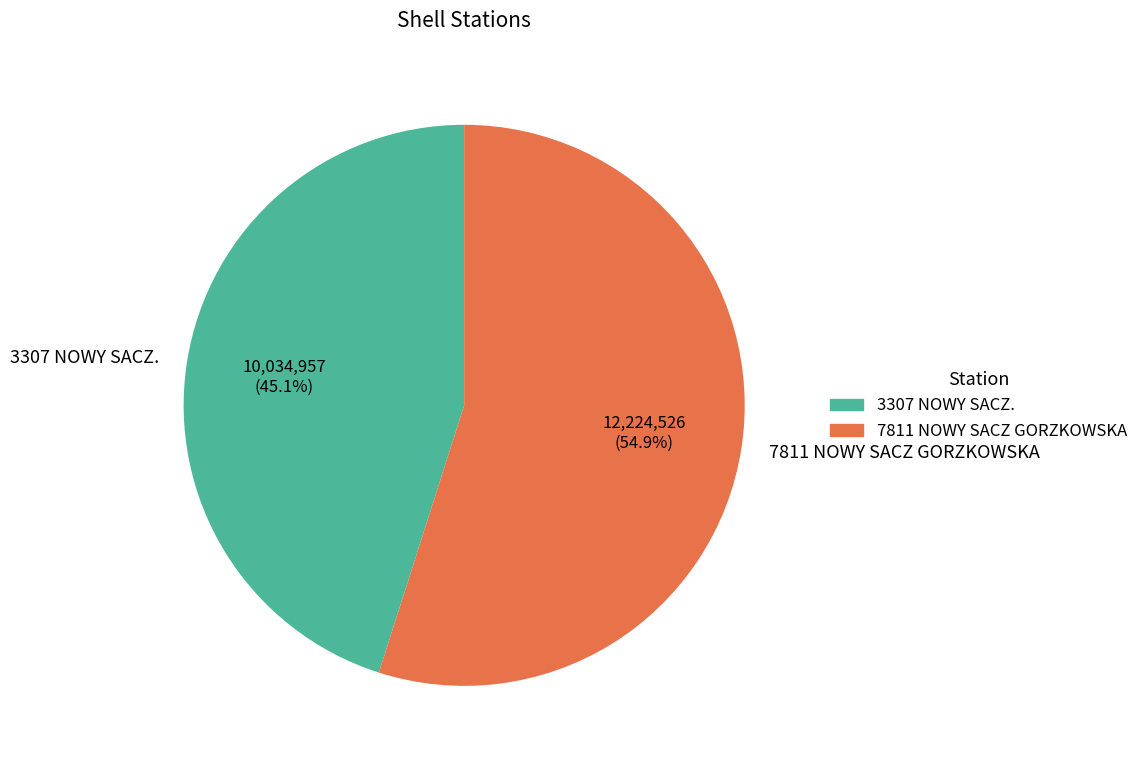

To the nearest percent, what is the combined percentage of 7811 NOWY SACZ GORZKOWSKA and 3307 NOWY SACZ.?

100%